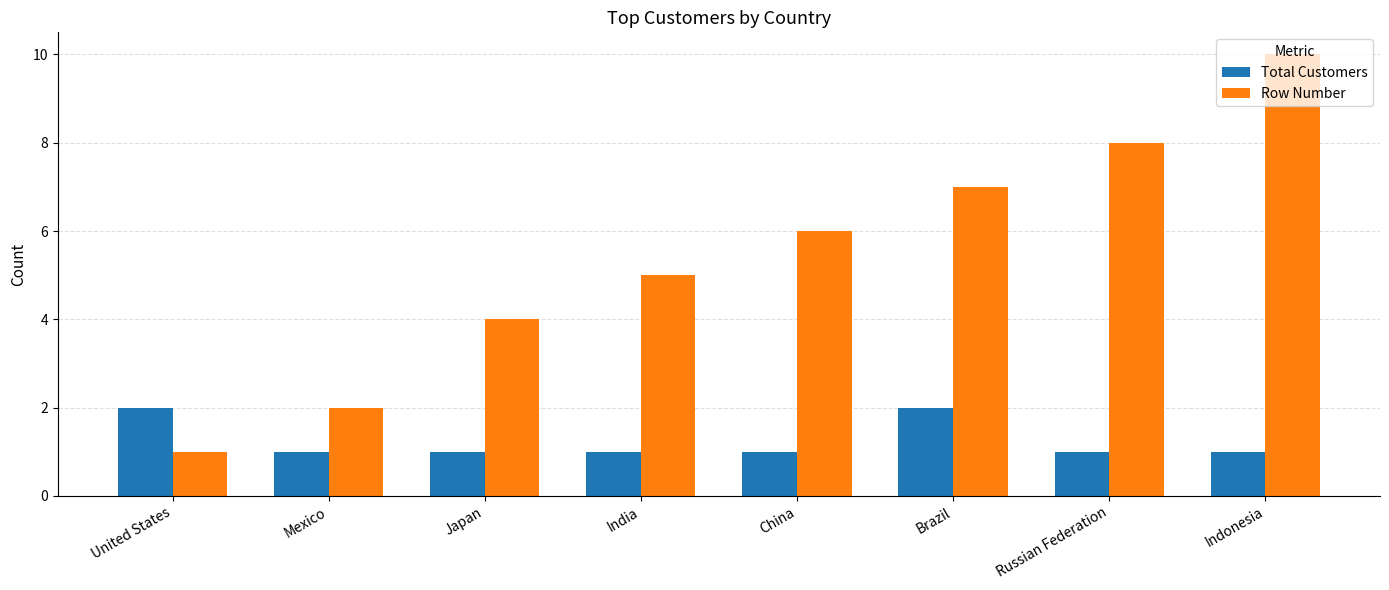

What position from the left is United States?

1